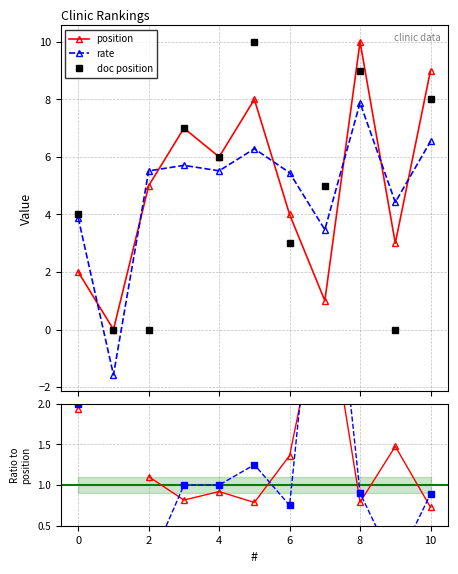

What is the sum of all position values?

55.0